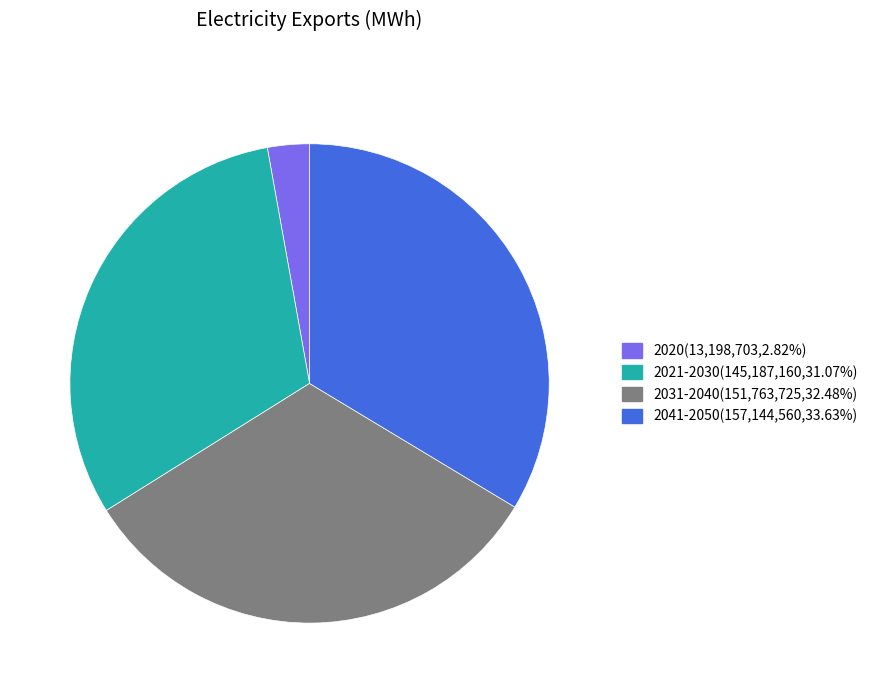

Does any single category account for the majority?

No